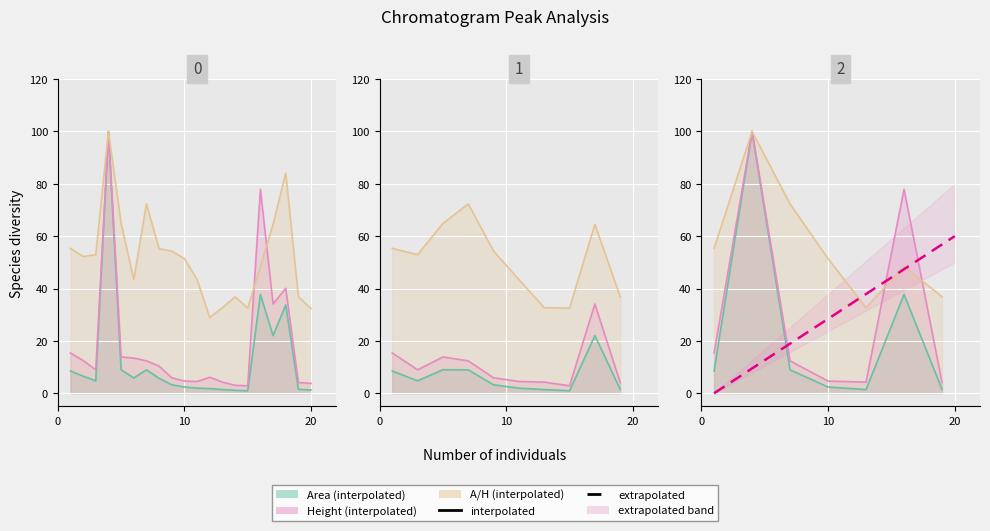

What is the value of the A/H point at the 12th from the left?

28.9